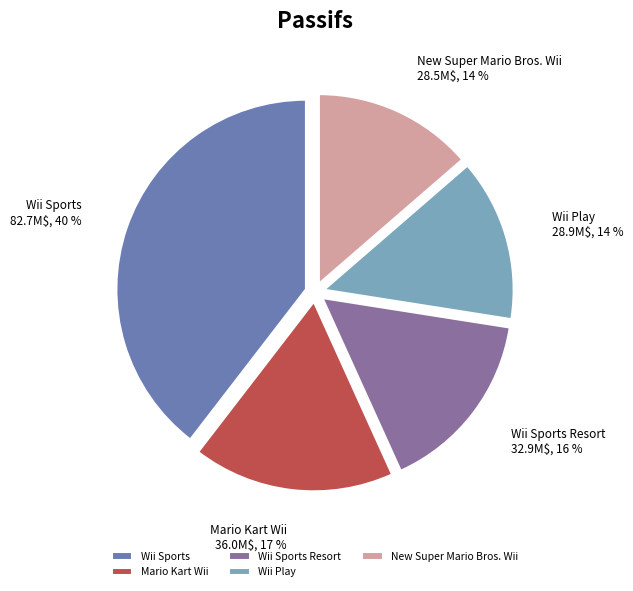

Count the number of slices in the pie.

5